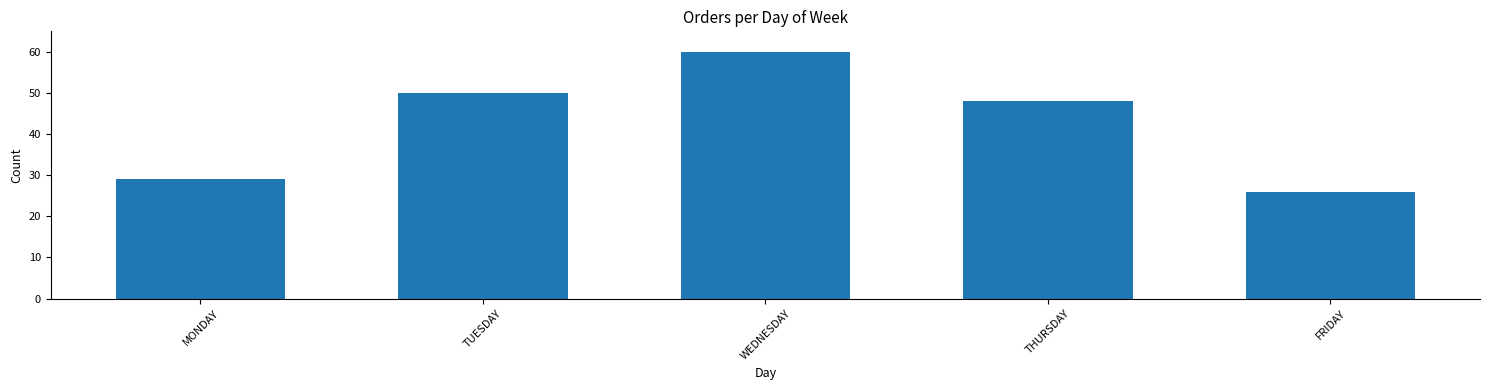

Reading right to left, transcribe all the data shown in this chart.

26	48	60	50	29